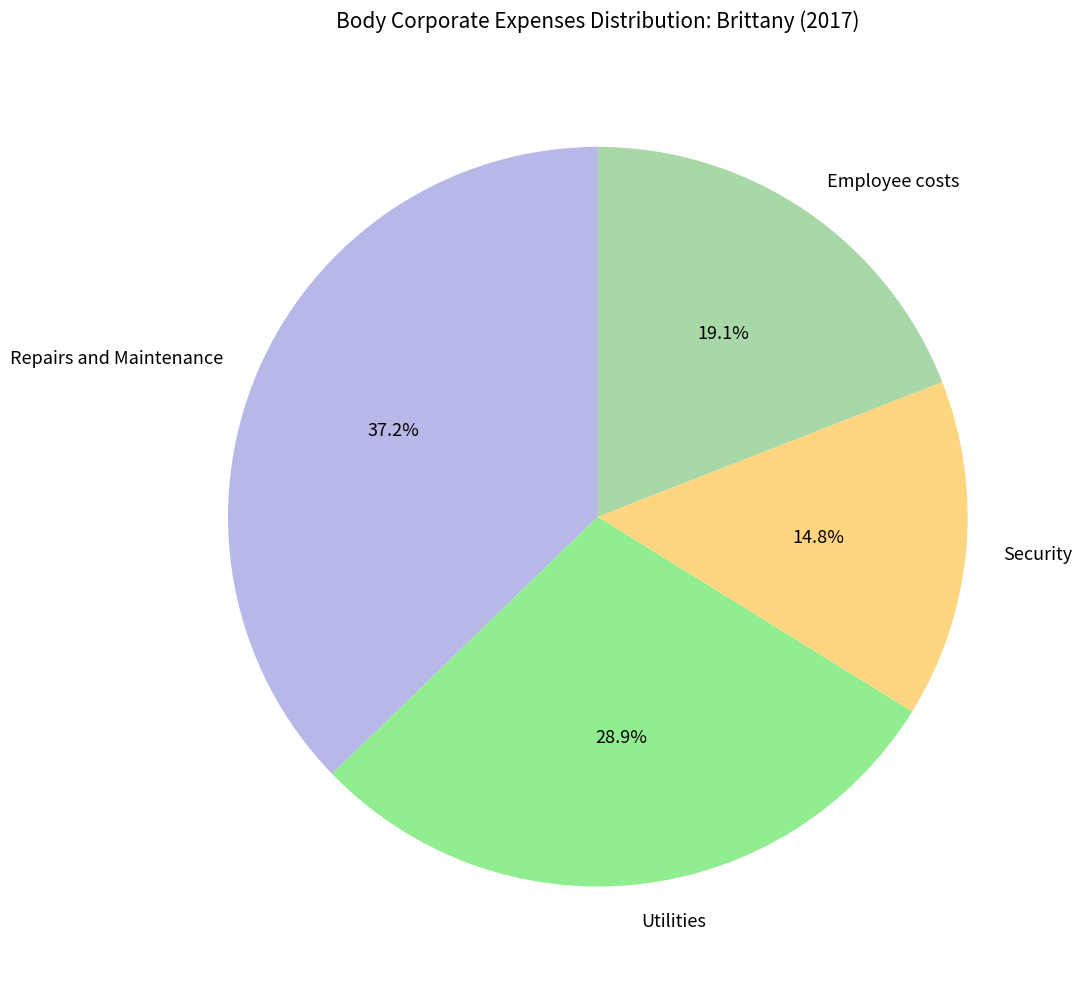

Which category has the smallest portion of the pie?

Security